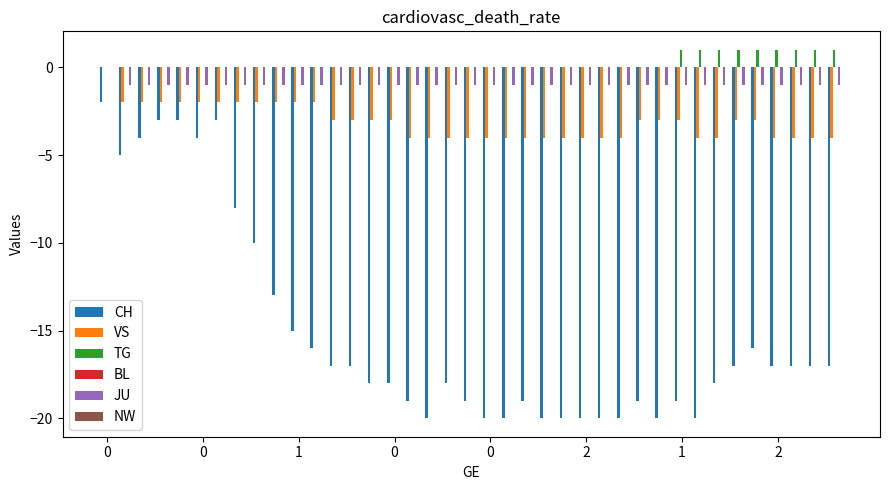

Which series has the widest spread of values?

CH